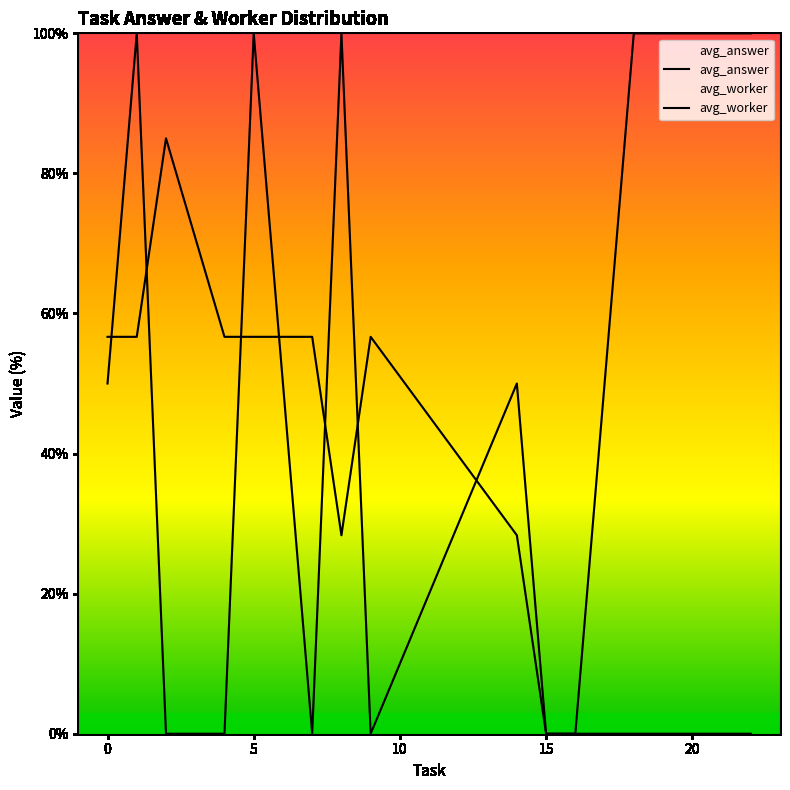

The avg_answer series shows 160.3 at 14. True or false?

False